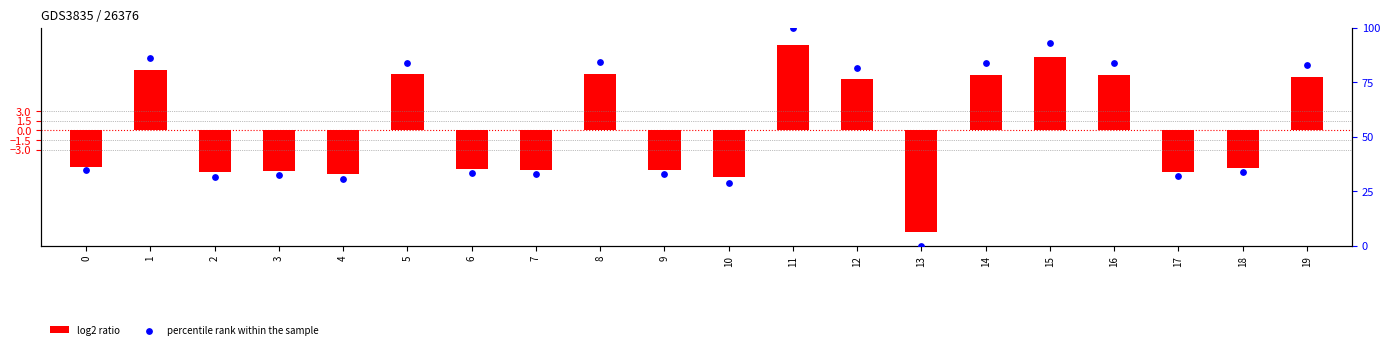

Which series reaches the maximum Y coordinate?

percentile rank within the sample